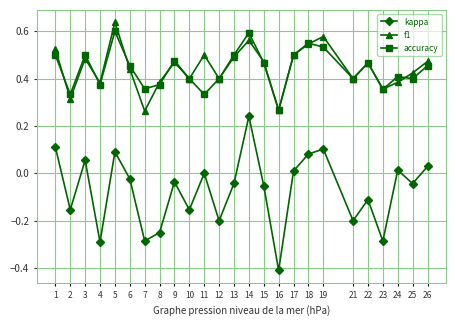

True or false: kappa and f1 intersect in this chart.

False